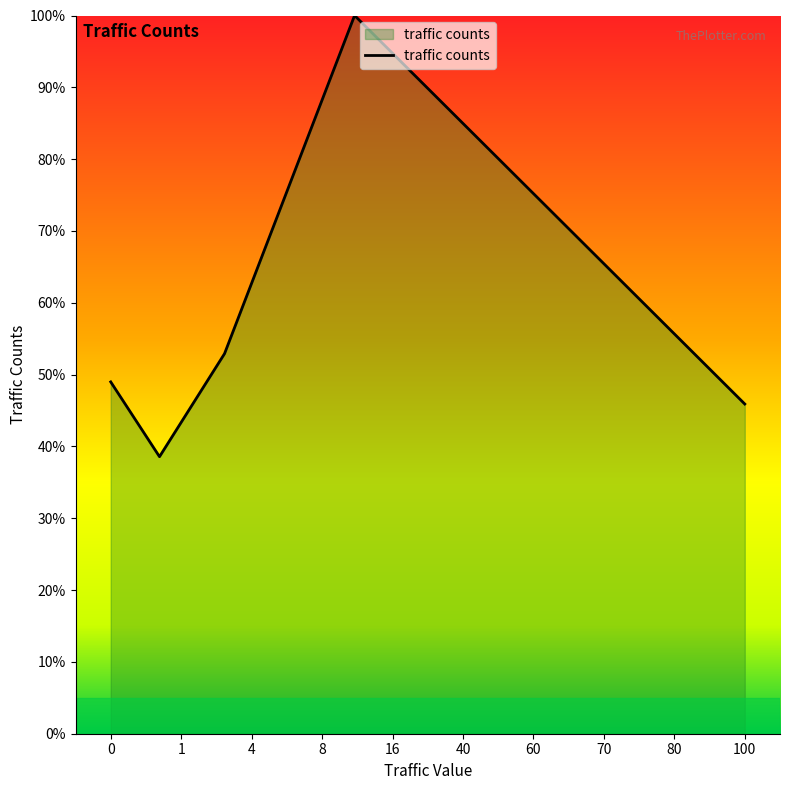

Does the chart display data point markers on the line(s)?

No